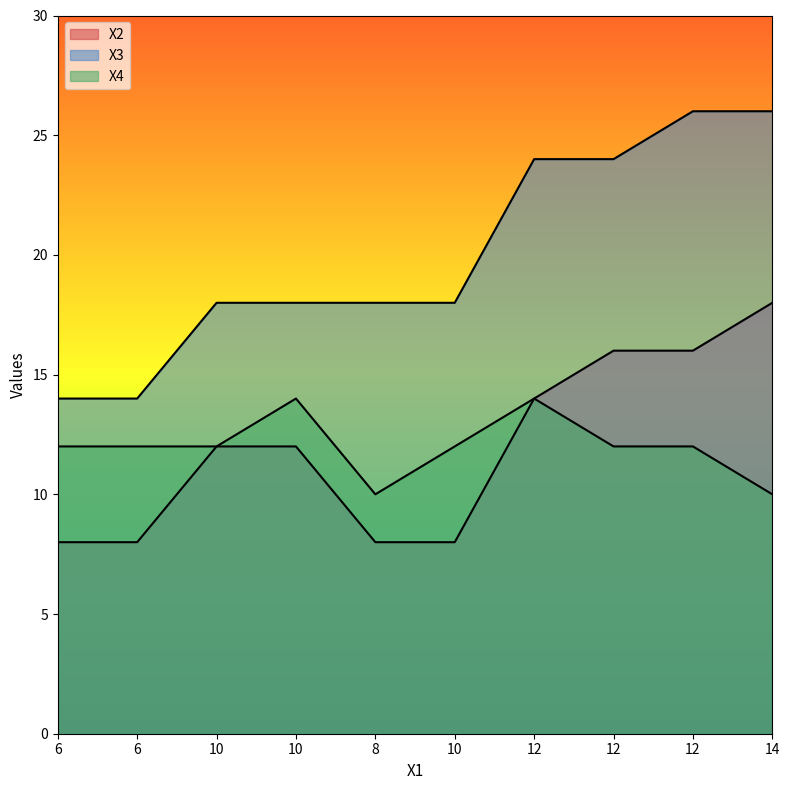

What are all the series names shown in the legend?

X2, X3, X4